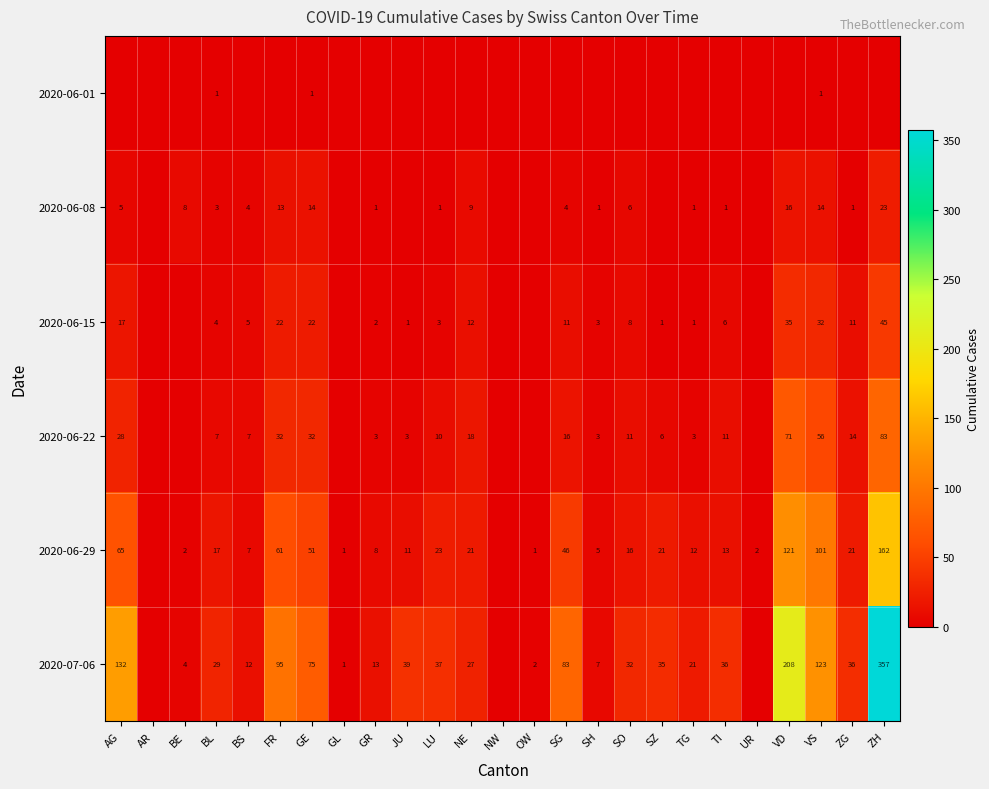

The value of 2020-07-06 at TG is 6. True or false?

False